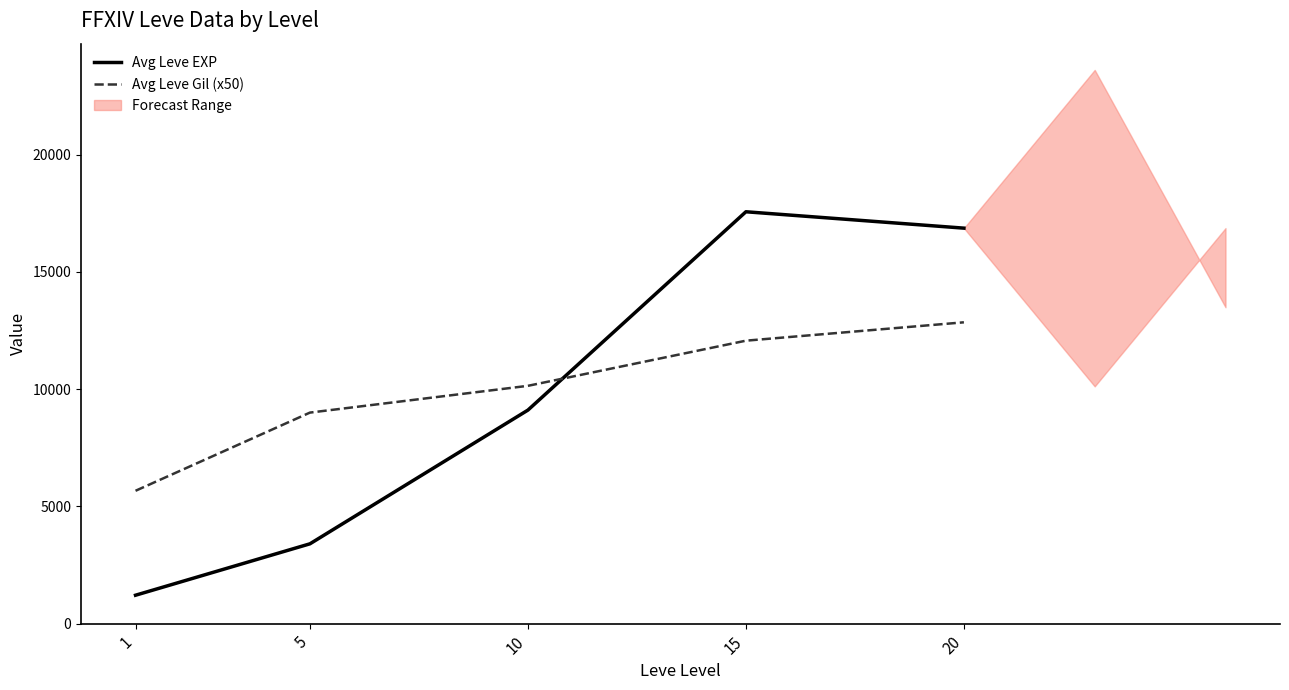

At which label is Avg Leve EXP closest to 9388?

10